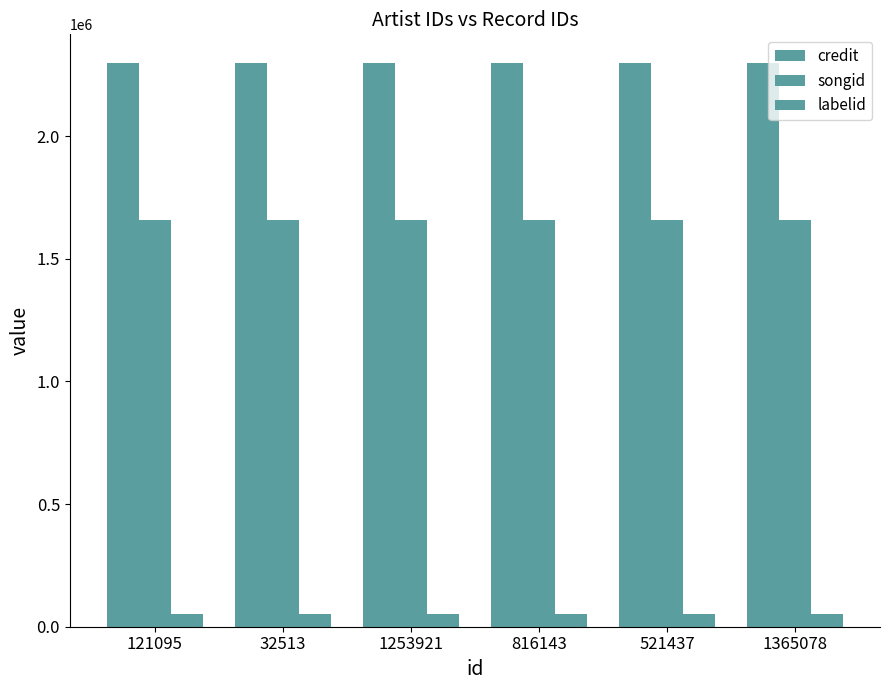

Does the chart contain any negative values?

No